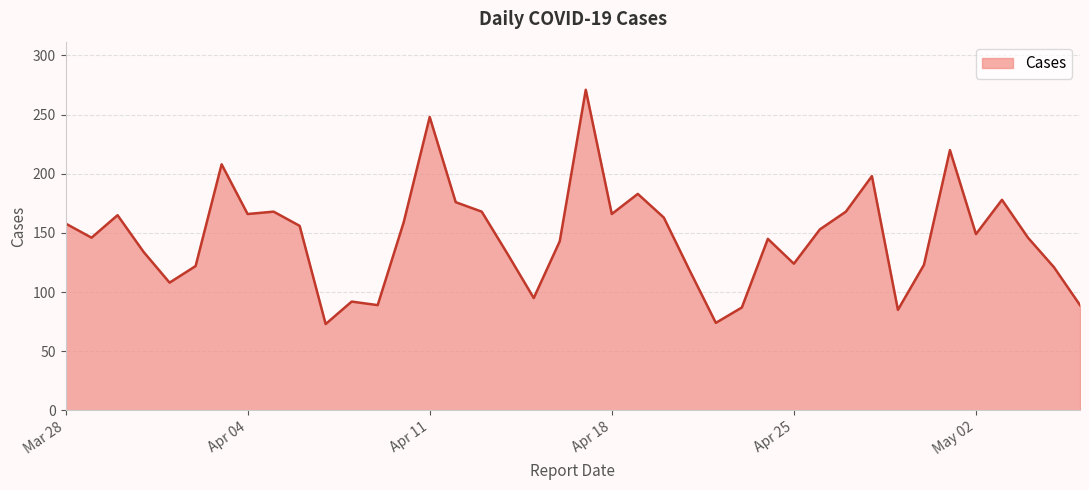

What is the greatest value displayed?

271